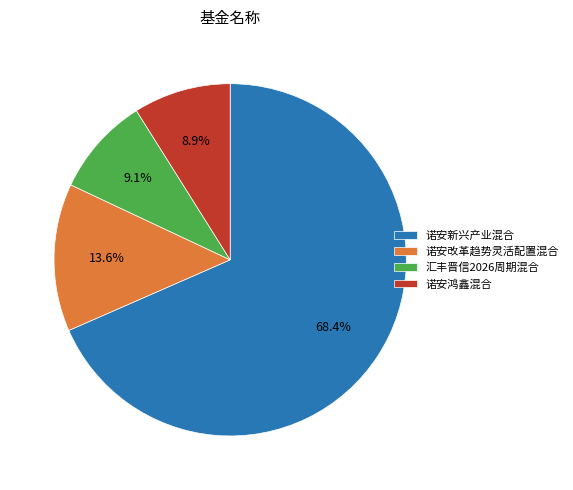

Is there a majority slice in this chart?

Yes